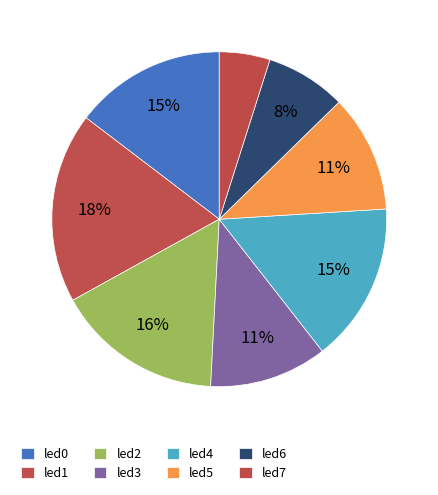

Which slice is the smallest?

led7